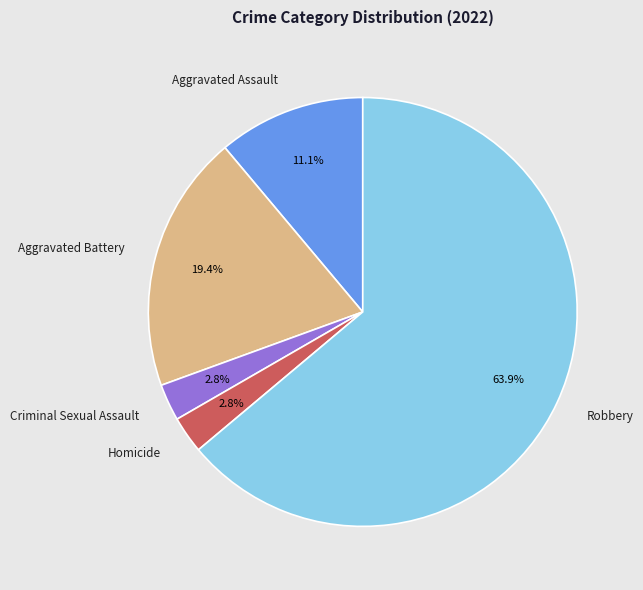

The Aggravated Assault slice represents 18% of the pie. True or false?

False